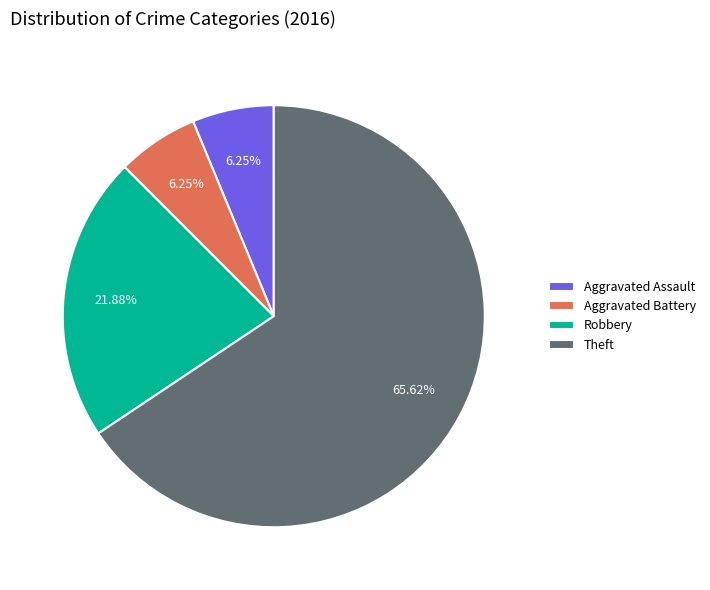

Approximately how many times larger is the value at Theft compared to Robbery?

3.0